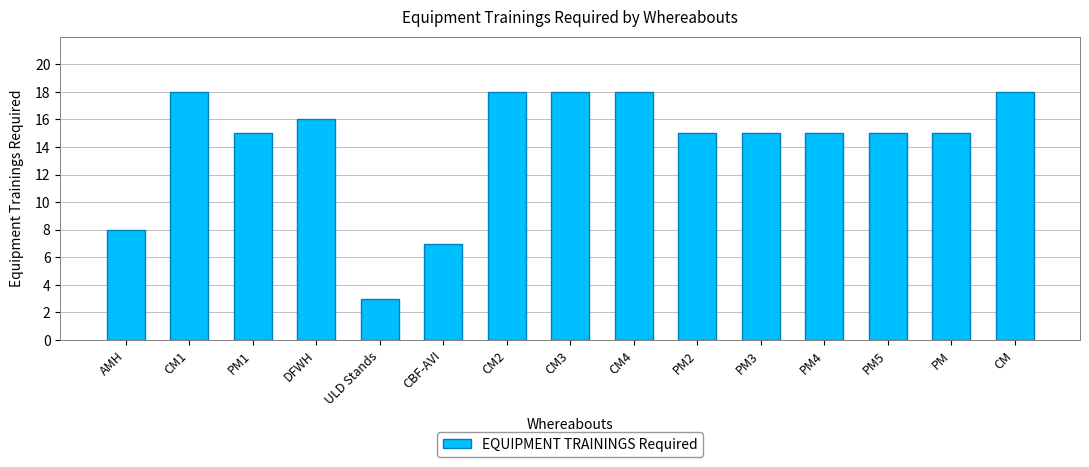

Count the number of categories in the chart.

15